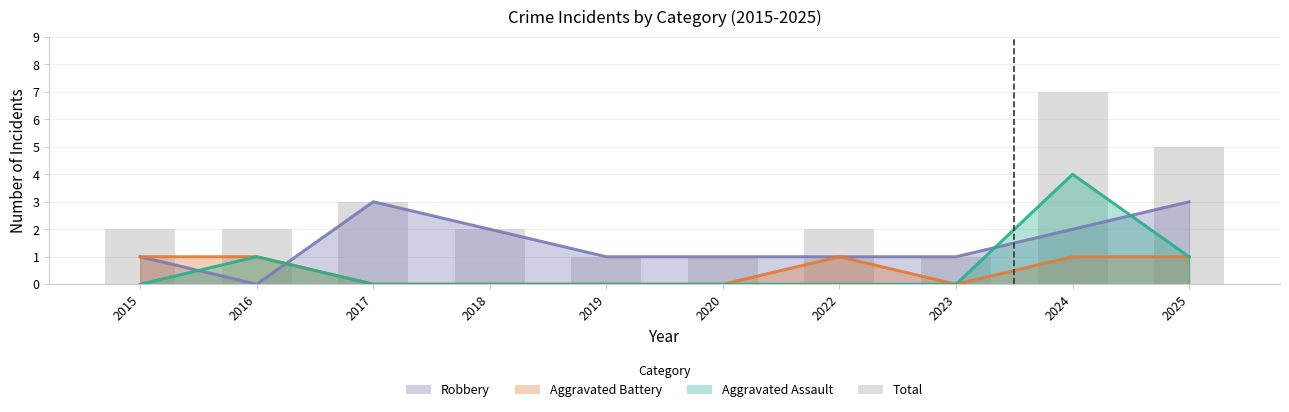

What is the change in value from 2018 to 2023?

-1